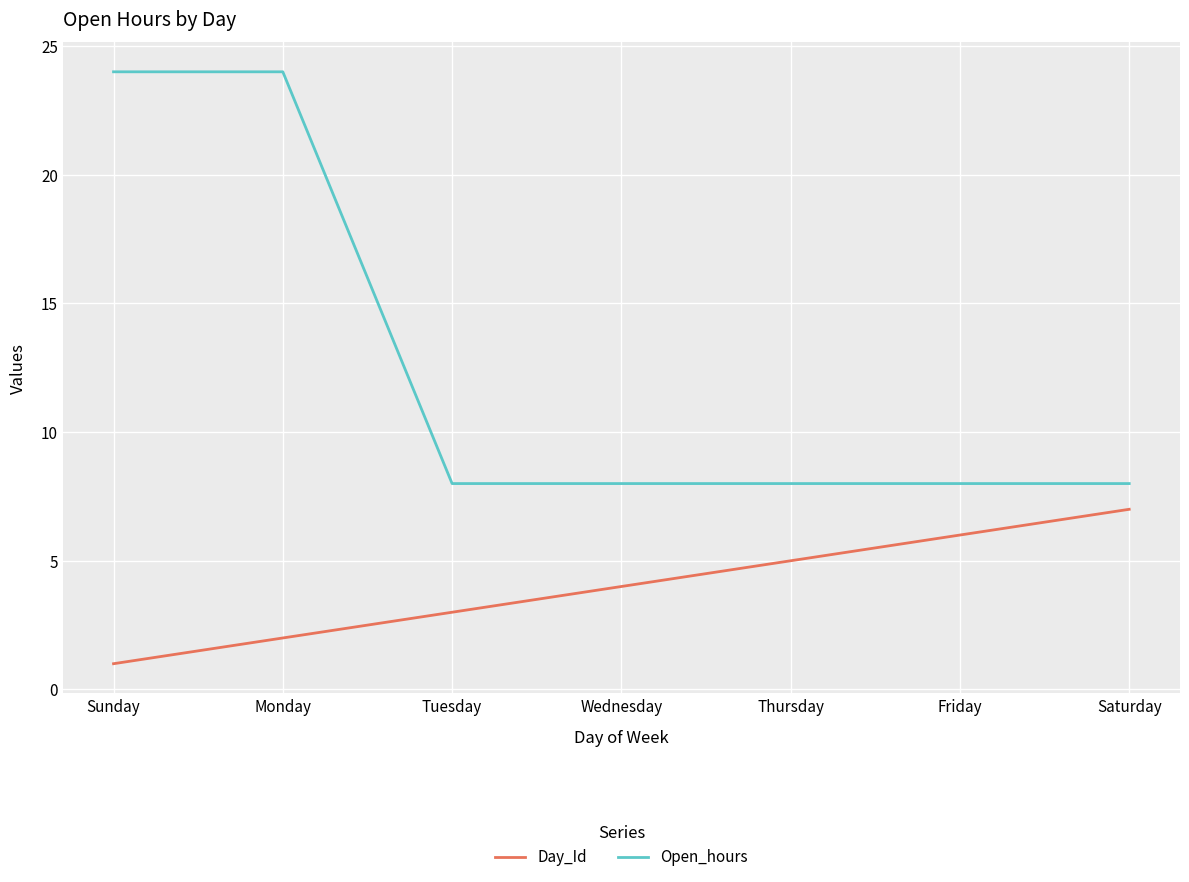

What position from the left is Tuesday?

3